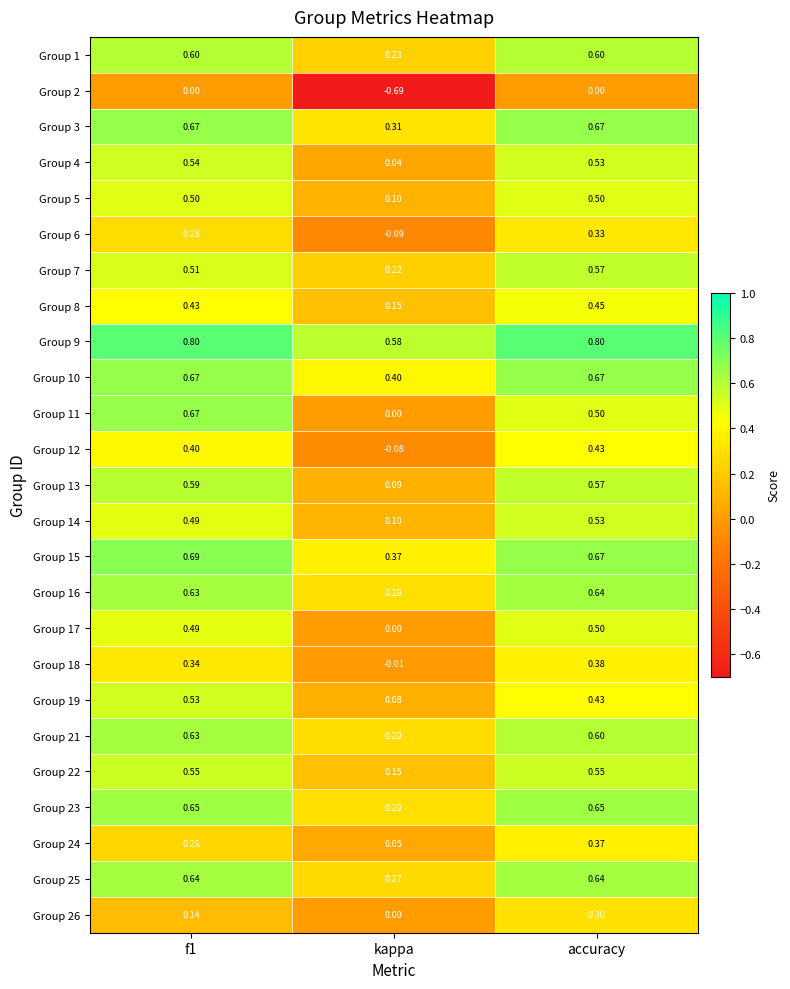

Is the value of Group 22 at f1 greater than the value of Group 23 at accuracy?

No